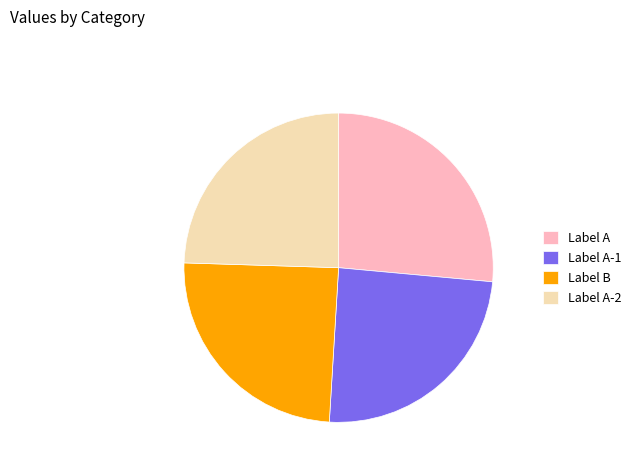

Is there any slice that represents more than half of the pie?

No